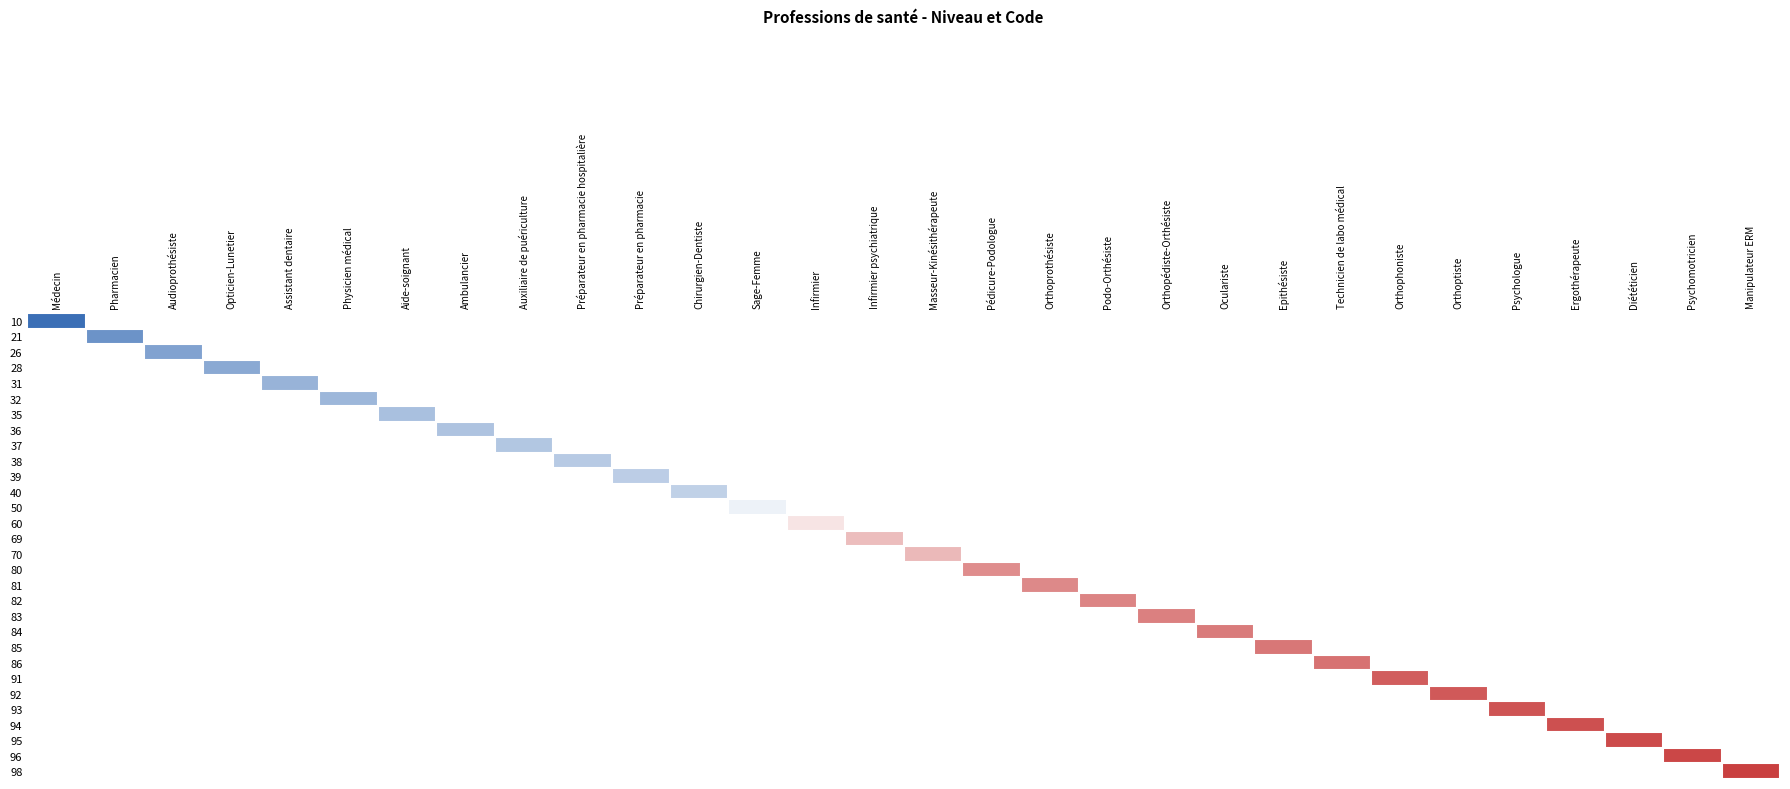

List the series in order of their overall mean, highest first.

10, 21, 26, 28, 31, 32, 35, 36, 37, 38, 39, 40, 50, 60, 69, 70, 80, 81, 82, 83, 84, 85, 86, 91, 92, 93, 94, 95, 96, 98